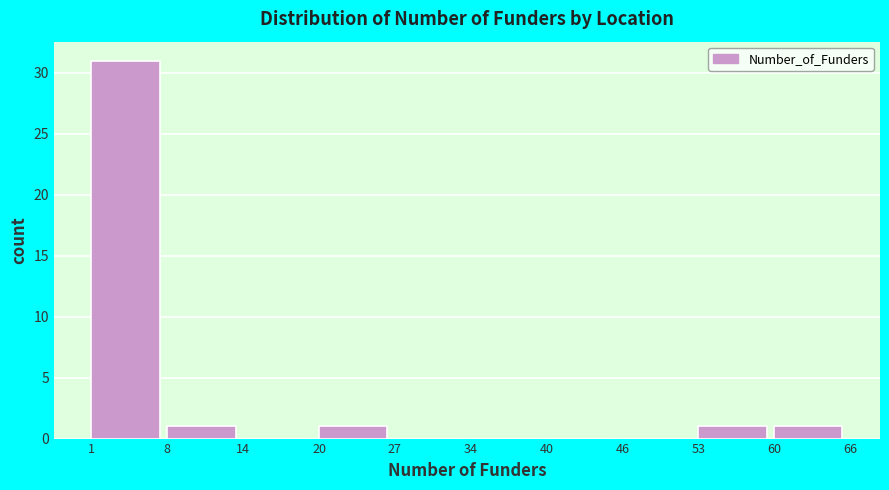

Reading left to right, transcribe this chart: for each bar, give the range it covers on the x-axis and its height. The values are not printed on the chart, so give them approximately, as read against the axis.

1 to 8: 31
8 to 14: 1
14 to 20: 0
20 to 27: 1
27 to 34: 0
34 to 40: 0
40 to 46: 0
46 to 53: 0
53 to 60: 1
60 to 66: 1